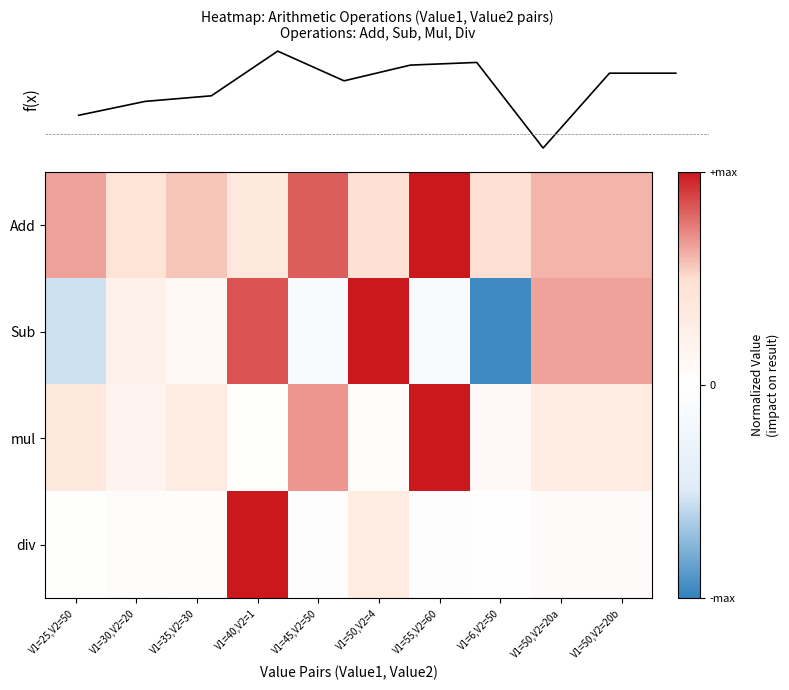

Reading left to right, list all the values displayed in this chart.

Add: V1=25,V2=50=0.7	V1=30,V2=20=0.4	V1=35,V2=30=0.6	V1=40,V2=1=0.4	V1=45,V2=50=0.8	V1=50,V2=4=0.5	V1=55,V2=60=1.0	V1=6,V2=50=0.5	V1=50,V2=20a=0.6	V1=50,V2=20b=0.6
Sub: V1=25,V2=50=-0.5	V1=30,V2=20=0.2	V1=35,V2=30=0.1	V1=40,V2=1=0.8	V1=45,V2=50=-0.1	V1=50,V2=4=1.0	V1=55,V2=60=-0.1	V1=6,V2=50=-1.0	V1=50,V2=20a=0.7	V1=50,V2=20b=0.7
mul: V1=25,V2=50=0.4	V1=30,V2=20=0.2	V1=35,V2=30=0.3	V1=40,V2=1=0.0	V1=45,V2=50=0.7	V1=50,V2=4=0.1	V1=55,V2=60=1.0	V1=6,V2=50=0.1	V1=50,V2=20a=0.3	V1=50,V2=20b=0.3
div: V1=25,V2=50=0.0	V1=30,V2=20=0.0	V1=35,V2=30=0.0	V1=40,V2=1=1.0	V1=45,V2=50=0.0	V1=50,V2=4=0.3	V1=55,V2=60=0.0	V1=6,V2=50=0.0	V1=50,V2=20a=0.1	V1=50,V2=20b=0.1